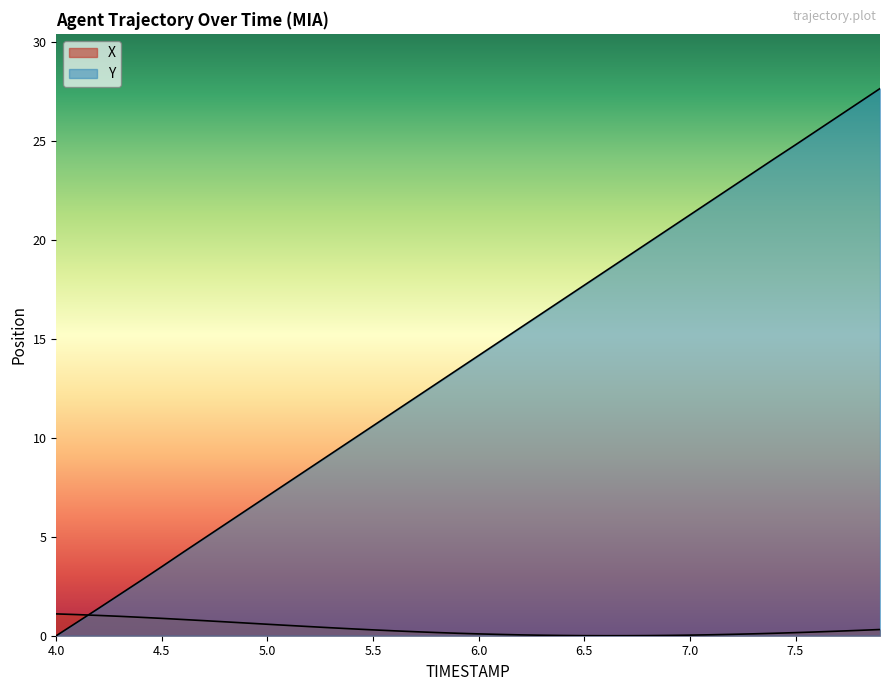

Between 5.9 and 6.7, which series saw the biggest shift?

Y